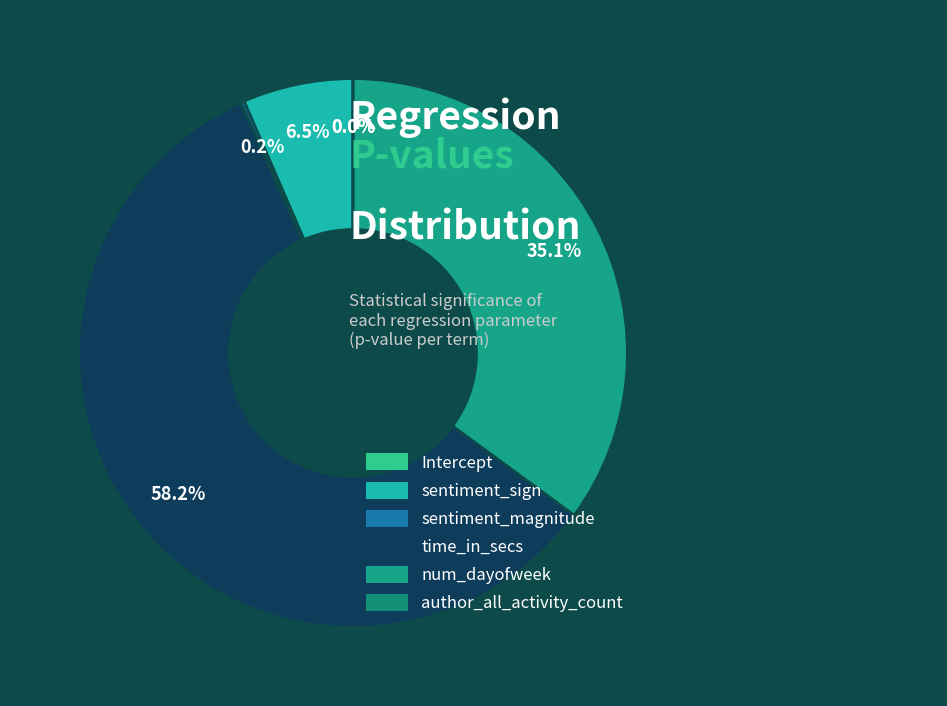

How many segments does this pie chart have?

6